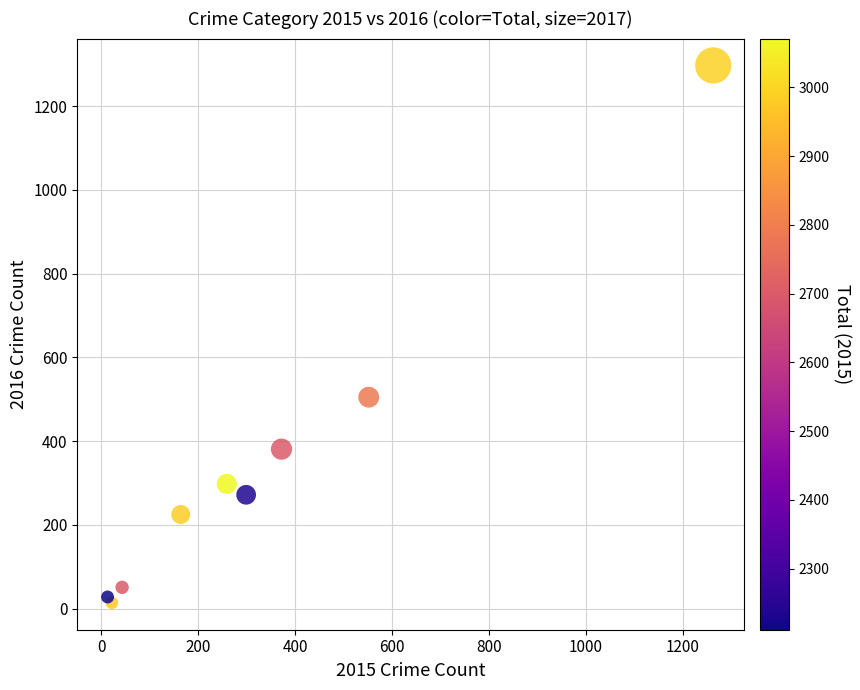

What Y value in the scatter plot is closest to 655?

505